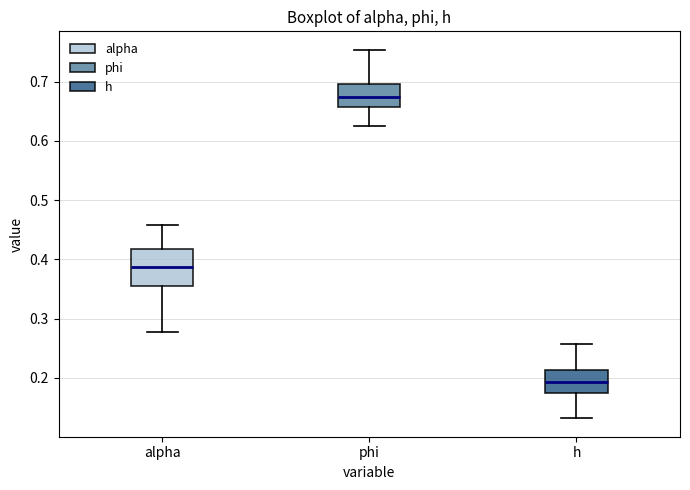

Reading left to right, read every box against the y-axis: the position of its median line, the range the box covers, and the ends of its whiskers. The values are not printed on the chart, so give them approximately, as read against the axis.

alpha: median 0.39, box 0.35 to 0.42, whiskers 0.28 to 0.46
phi: median 0.67, box 0.66 to 0.70, whiskers 0.63 to 0.75
h: median 0.19, box 0.17 to 0.21, whiskers 0.13 to 0.26